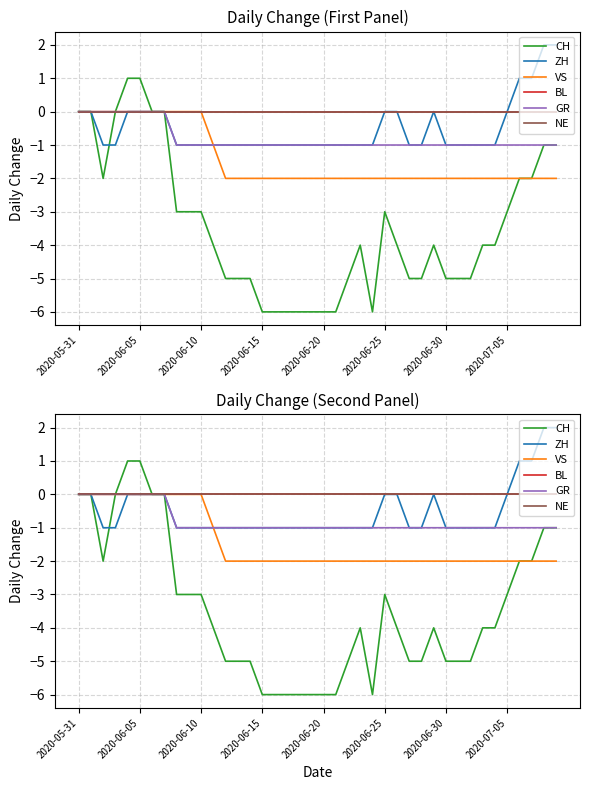

True or false: CH has a value of -1 at 2020-06-10.

False